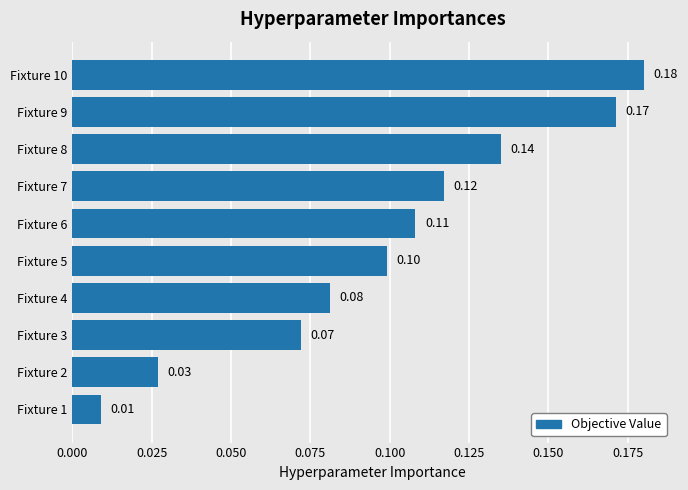

What is the sum of all values?

1.0